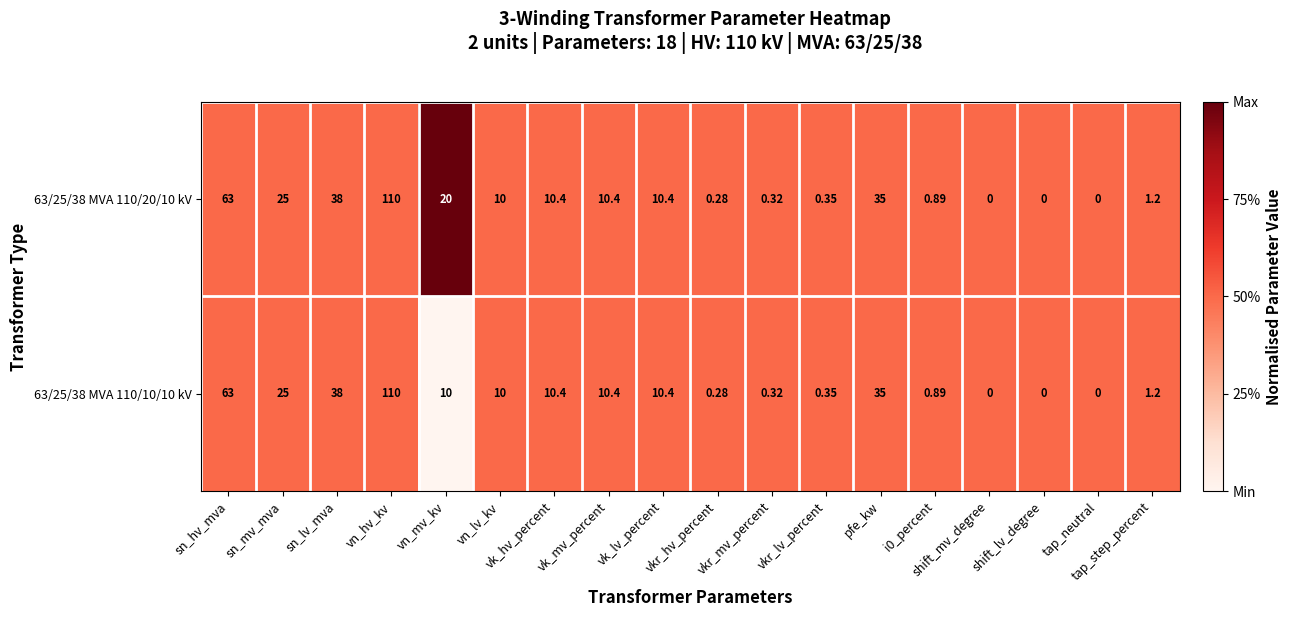

How many data points does each series have?

18